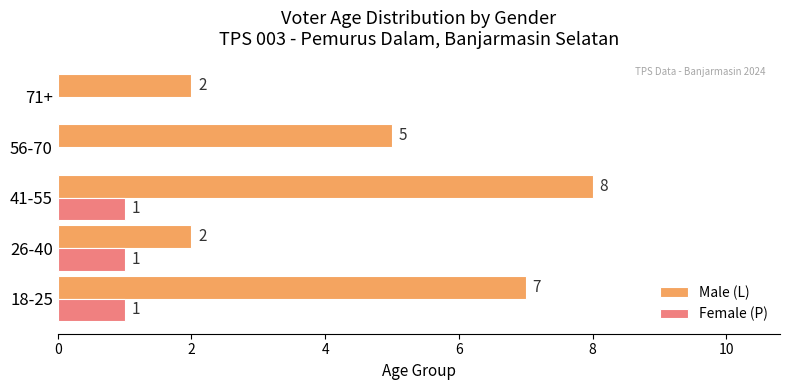

At which label is Male (L) closest to 5?

56-70